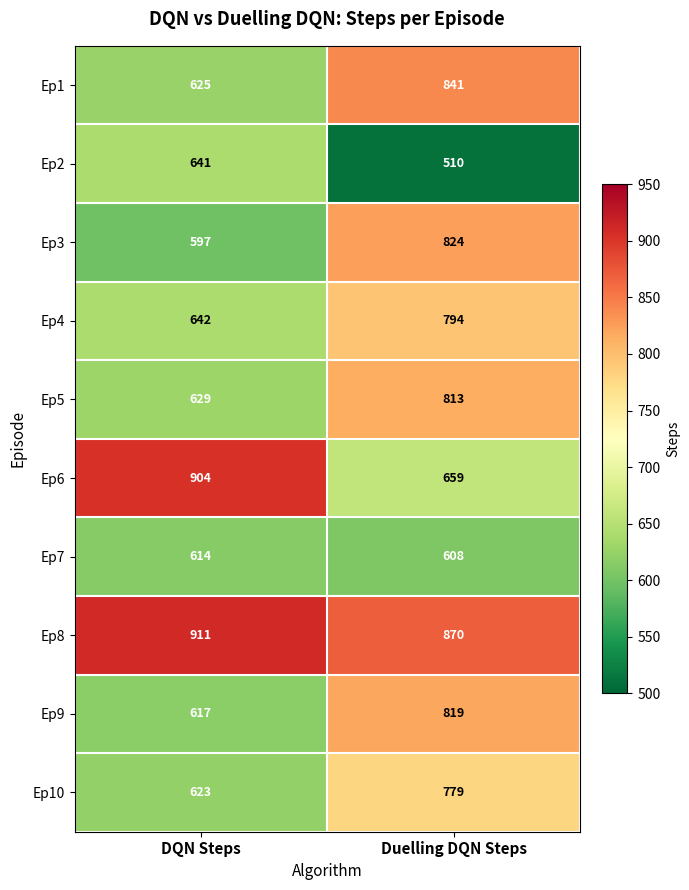

What is the spread (max minus min) of values at Duelling DQN Steps?

360